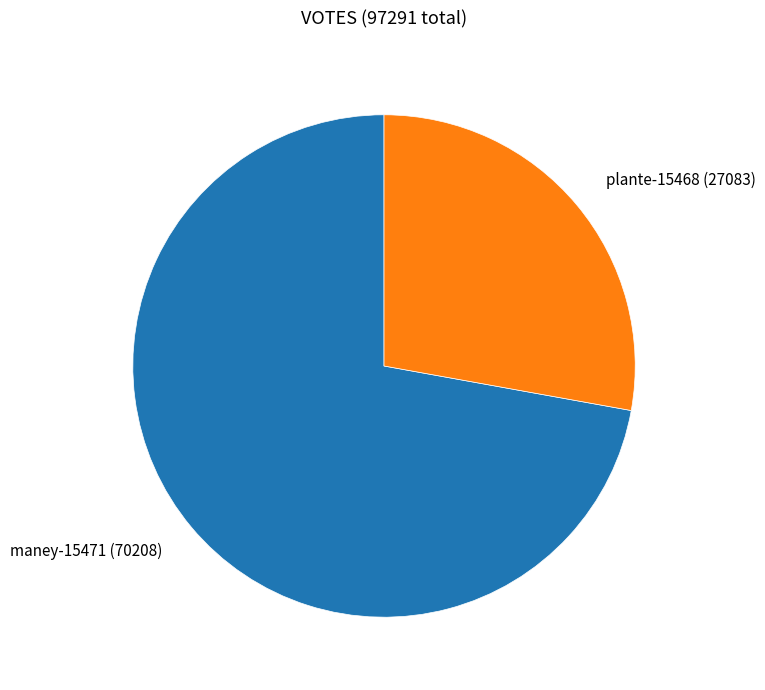

The maney-15471 (70208) slice represents 61% of the pie. True or false?

False